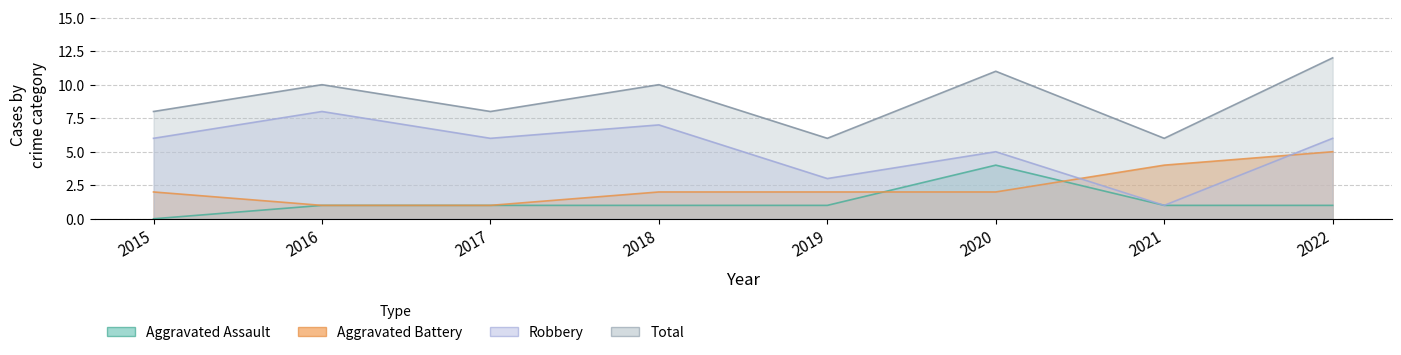

Rank the series by their maximum value, from highest to lowest.

Total, Robbery, Aggravated Battery, Aggravated Assault